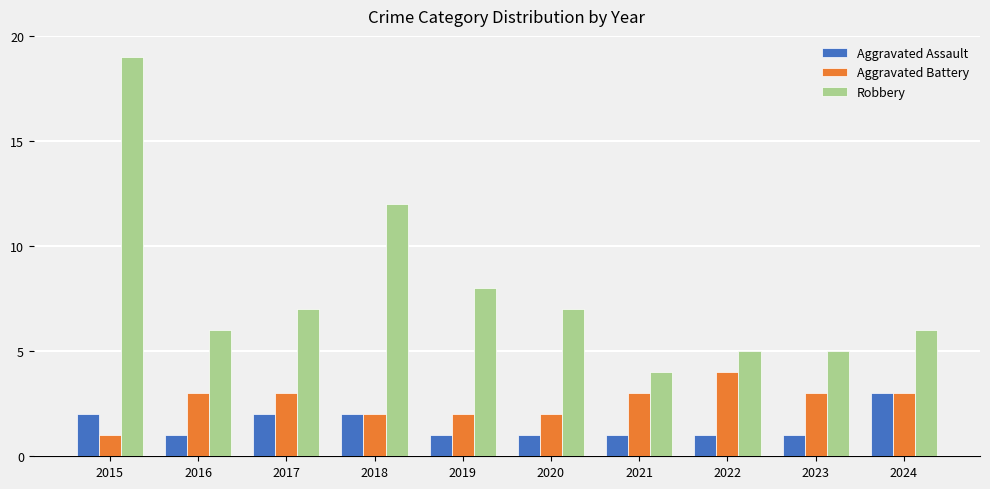

What is the value of the Aggravated Assault bar at the 1st from the left?

2